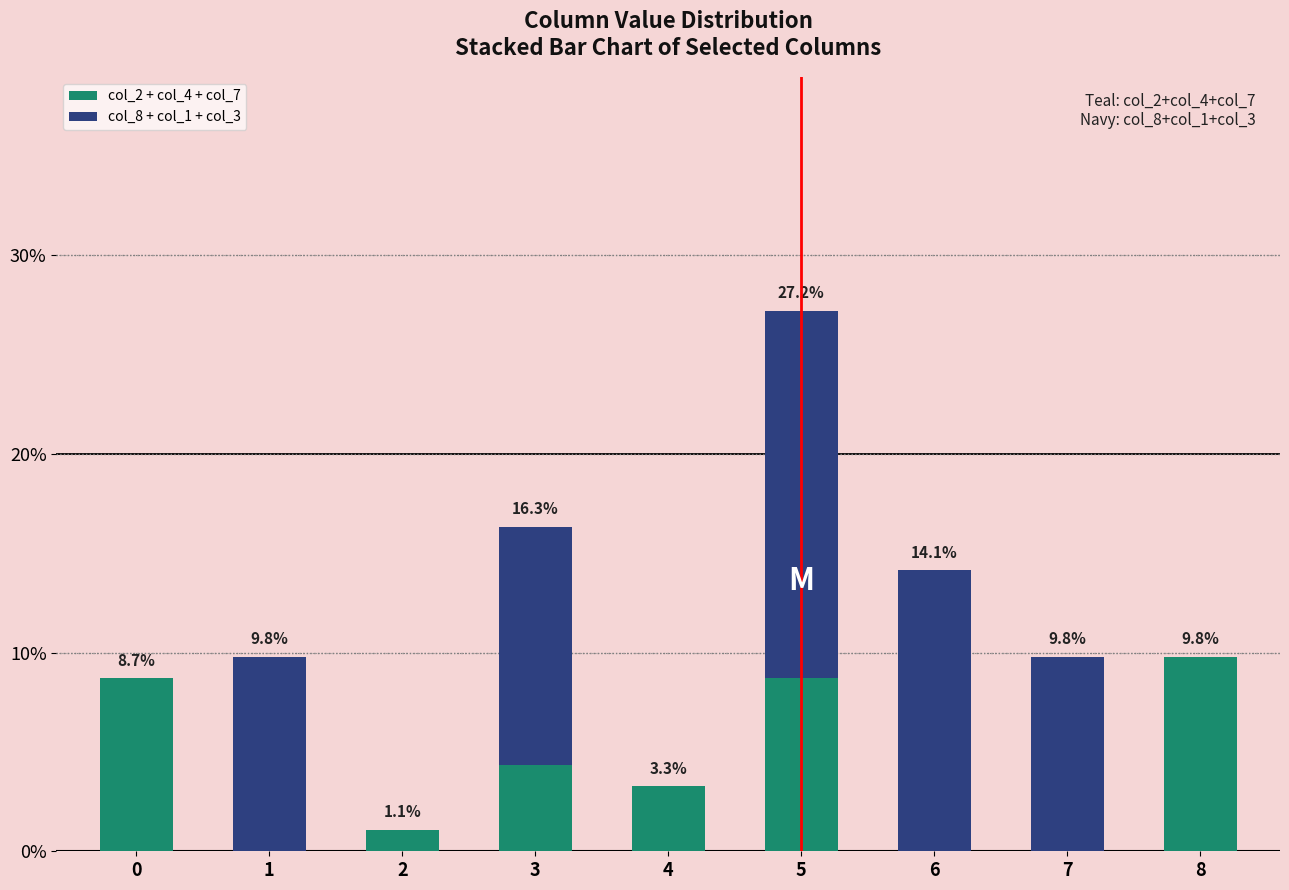

At which label does col_2 + col_4 + col_7 reach its peak?

8